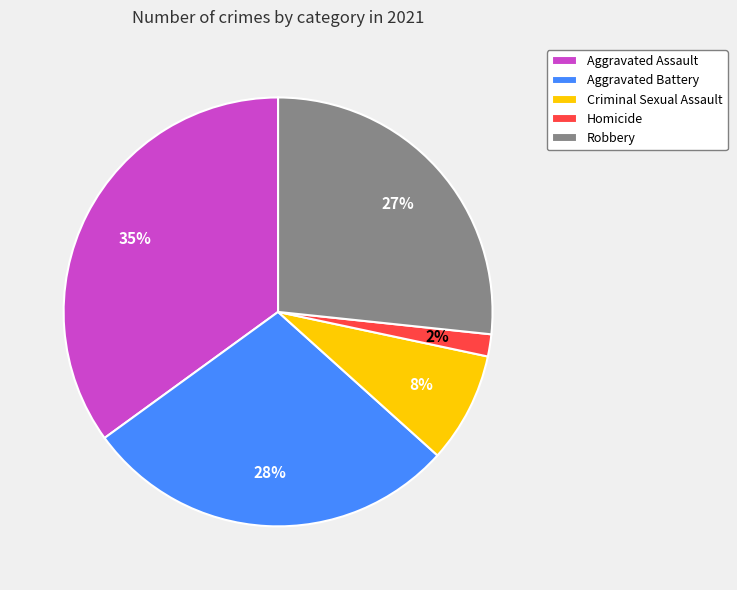

To the nearest percent, what is the average slice percentage?

20%